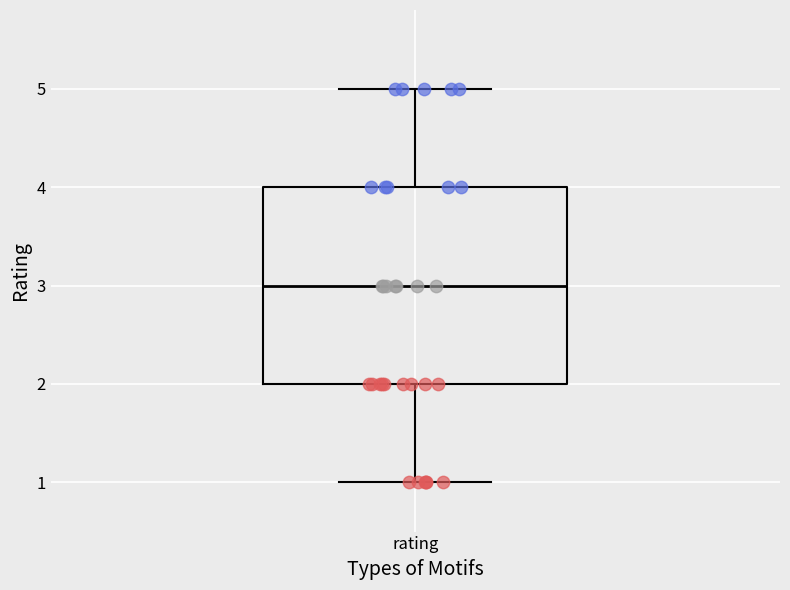

Read this box plot against the y-axis: the position of the median line, the range covered by the box, and the ends of both whiskers. The values are not printed on the chart, so give them approximately, as read against the axis.

median 3, box 2 to 4, whiskers 1 to 5